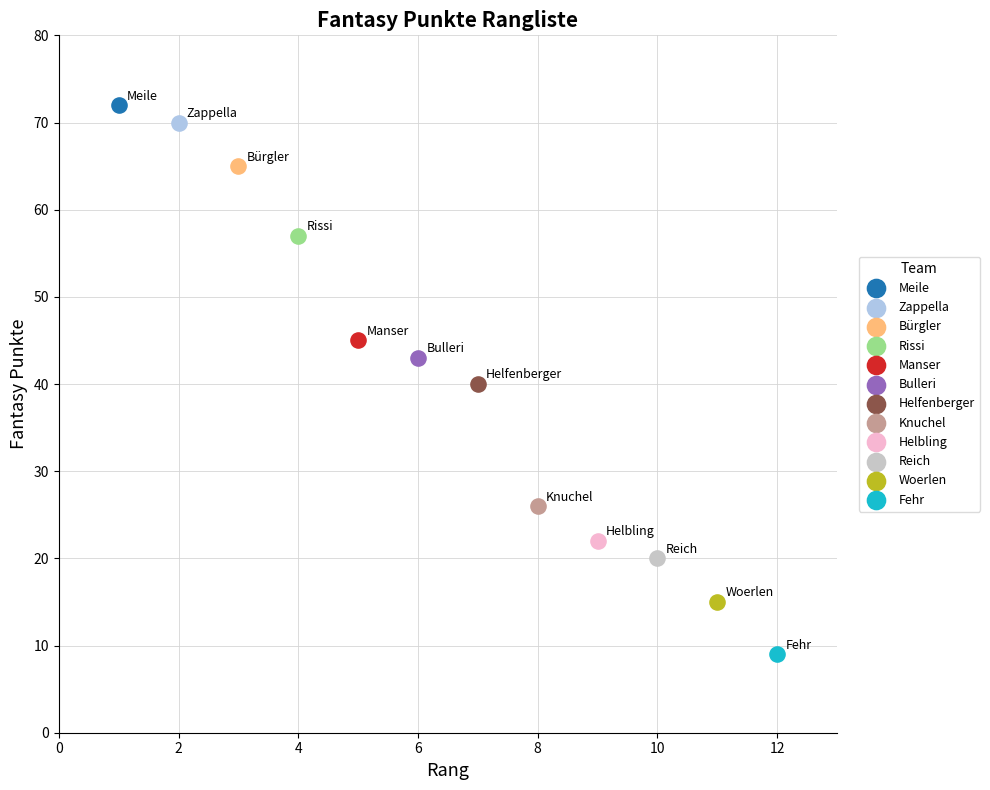

What are all the series names shown in the legend?

Meile, Zappella, Bürgler, Rissi, Manser, Bulleri, Helfenberger, Knuchel, Helbling, Reich, Woerlen, Fehr